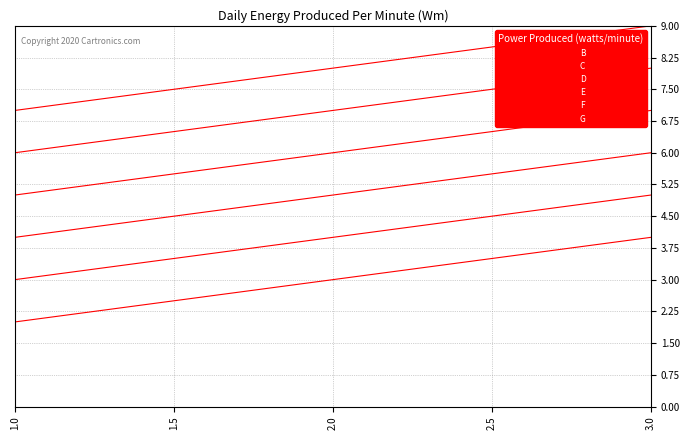

What value does the E series have at 1.5?

5.5